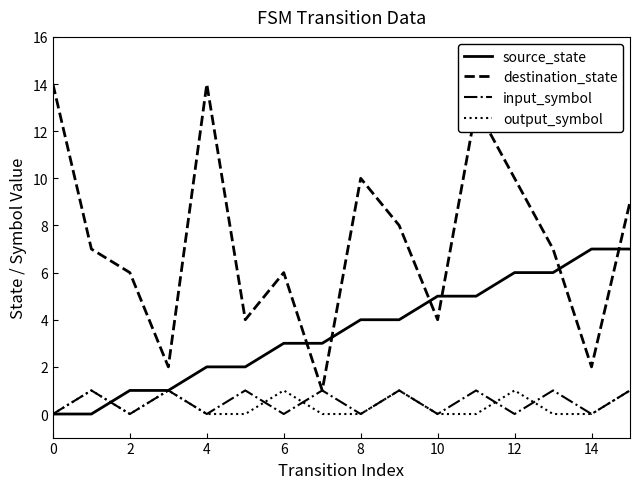

In input_symbol, how many points are higher than both neighbors (excluding endpoints)?

7